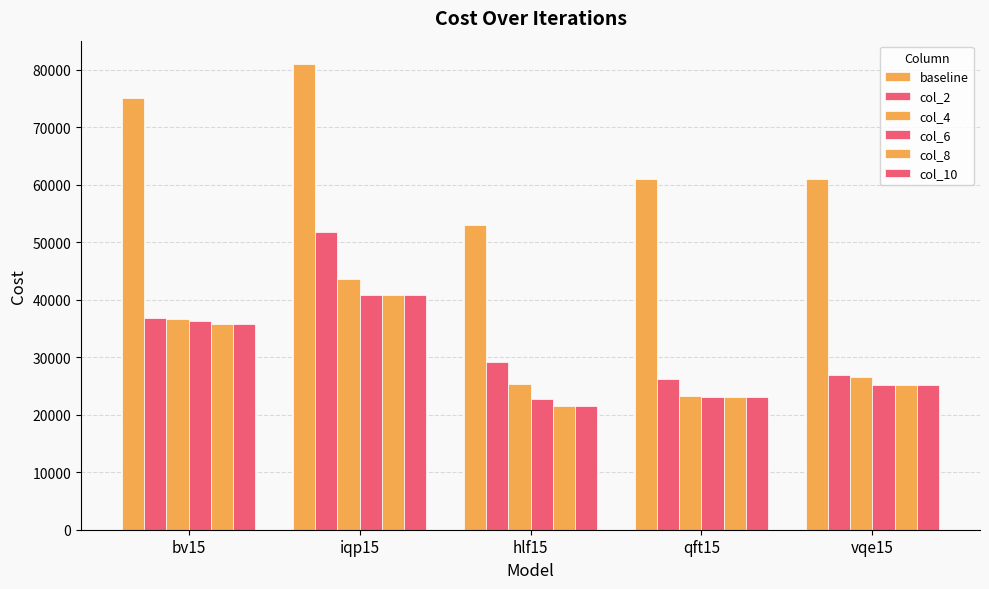

Reading left to right, extract all data points from this chart.

baseline: bv15=74999.0	iqp15=80999.0	hlf15=52999.0	qft15=60999.0	vqe15=60999.0
col_2: bv15=36858.8	iqp15=51860.8	hlf15=29167.2	qft15=26156.5	vqe15=26946.3
col_4: bv15=36657.8	iqp15=43627.0	hlf15=25263.8	qft15=23229.8	vqe15=26526.0
col_6: bv15=36309.5	iqp15=40780.2	hlf15=22713.5	qft15=23163.3	vqe15=25109.7
col_8: bv15=35811.0	iqp15=40780.2	hlf15=21463.8	qft15=23163.3	vqe15=25109.7
col_10: bv15=35811.0	iqp15=40780.2	hlf15=21513.5	qft15=23163.3	vqe15=25109.7